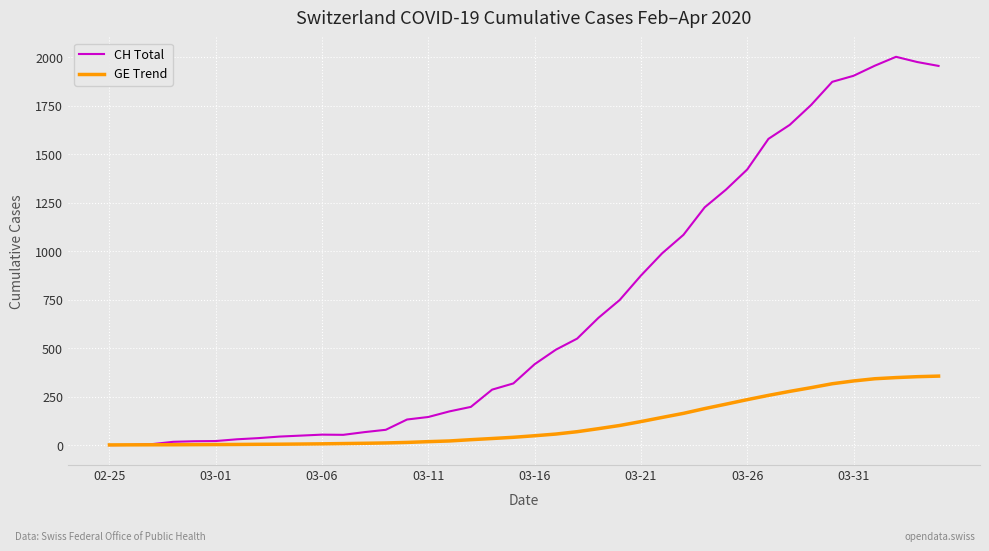

What is the greatest value displayed?

2002.0